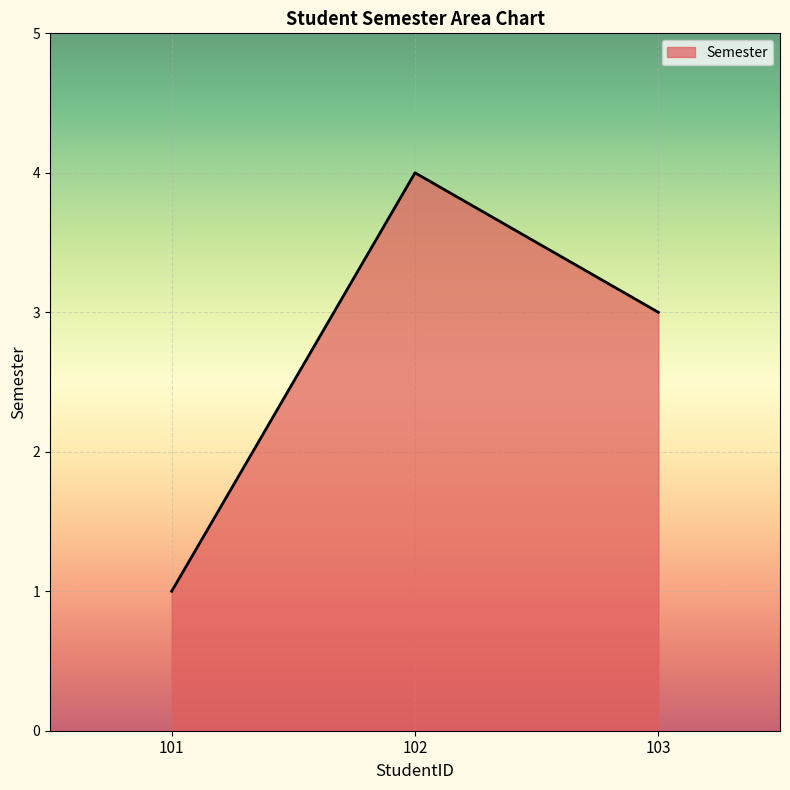

List the labels in order of value, smallest first.

101, 103, 102